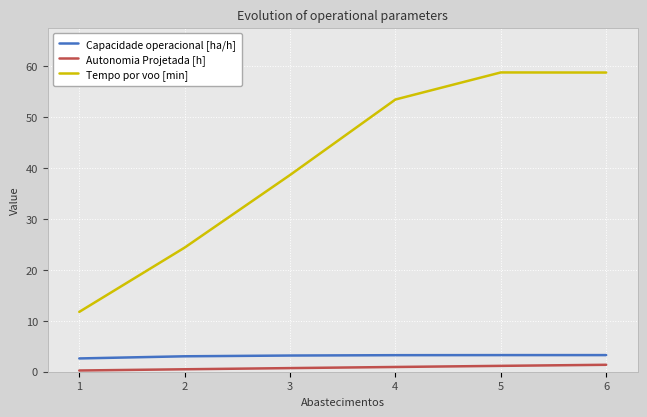

How many lines are shown in the chart?

3